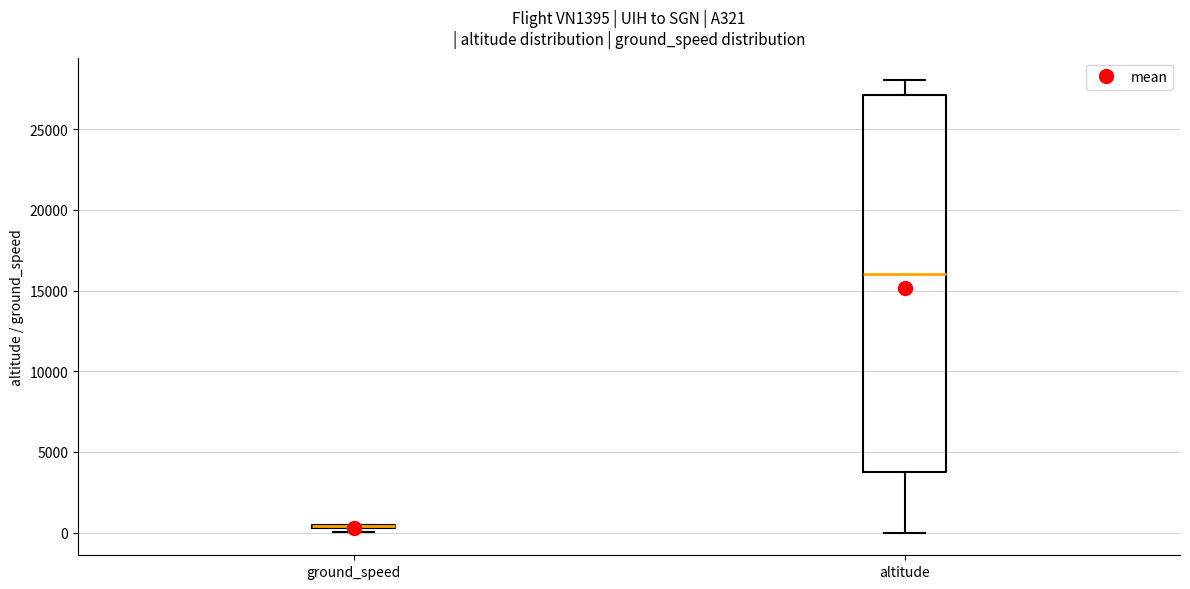

Reading left to right, transcribe this box plot: for each box, give where its median line is, the range the box spans, and where its two whiskers end, as read against the y-axis. The values are not printed on the chart, so give them approximately, as read against the axis.

ground_speed: box collapsed to a line at 500, whiskers 0 to 500
altitude: median 16000, box 4000 to 27000, whiskers 0 to 28000